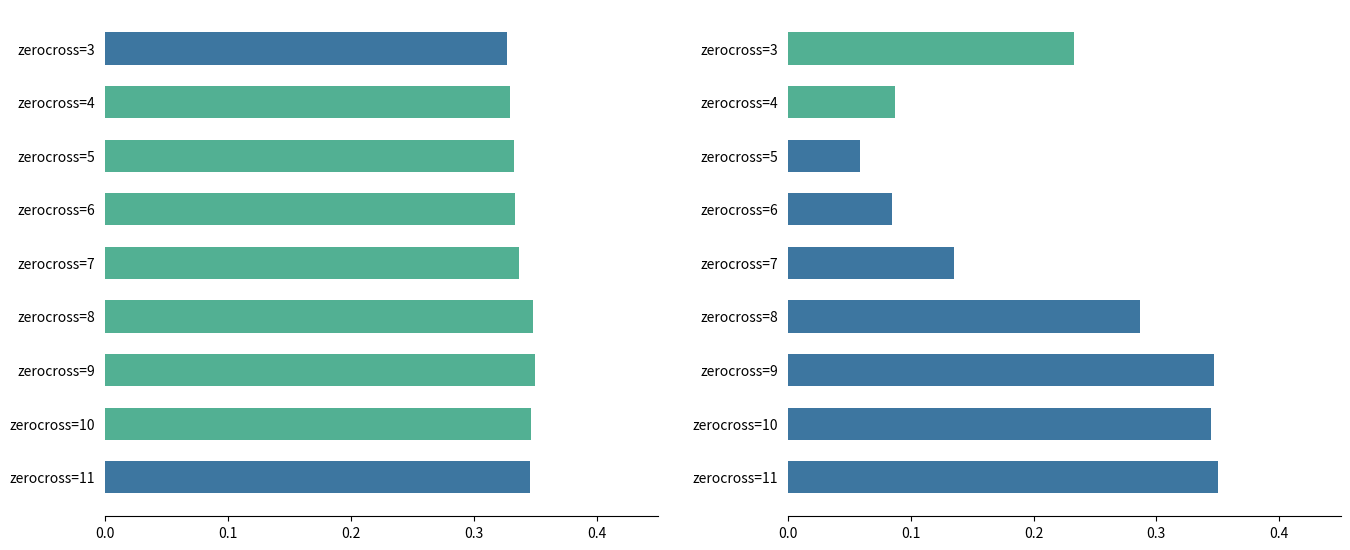

Is it true that |skewness_EDA| (normalized) equals 0.1 at zerocross=11?

False